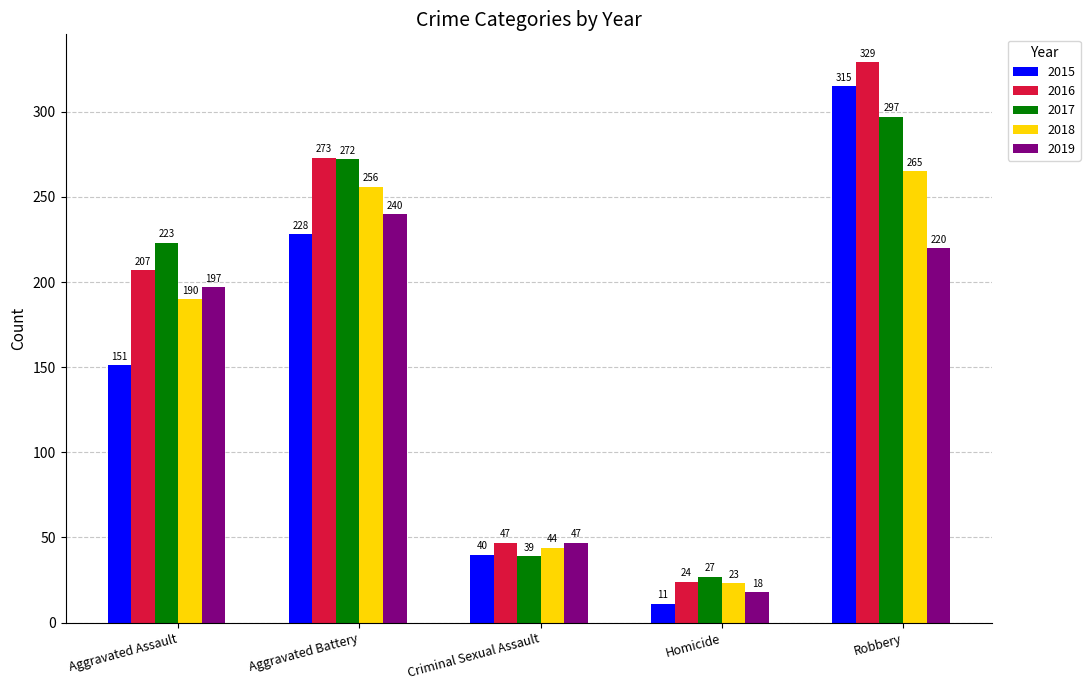

Reading left to right, what are all the values shown in this chart?

2015: Aggravated Assault=151	Aggravated Battery=228	Criminal Sexual Assault=40	Homicide=11	Robbery=315
2016: Aggravated Assault=207	Aggravated Battery=273	Criminal Sexual Assault=47	Homicide=24	Robbery=329
2017: Aggravated Assault=223	Aggravated Battery=272	Criminal Sexual Assault=39	Homicide=27	Robbery=297
2018: Aggravated Assault=190	Aggravated Battery=256	Criminal Sexual Assault=44	Homicide=23	Robbery=265
2019: Aggravated Assault=197	Aggravated Battery=240	Criminal Sexual Assault=47	Homicide=18	Robbery=220